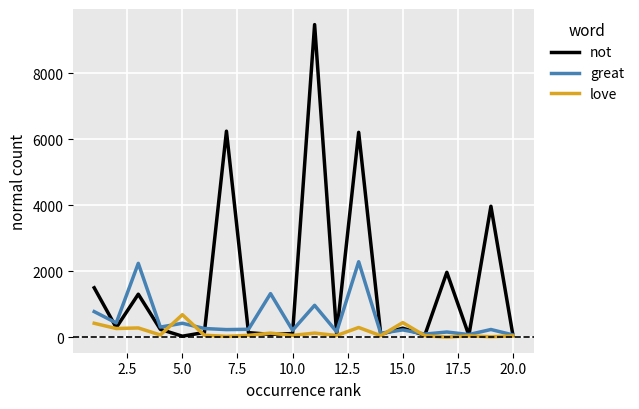

What is the difference between the second highest and second lowest values in the not series?

6183